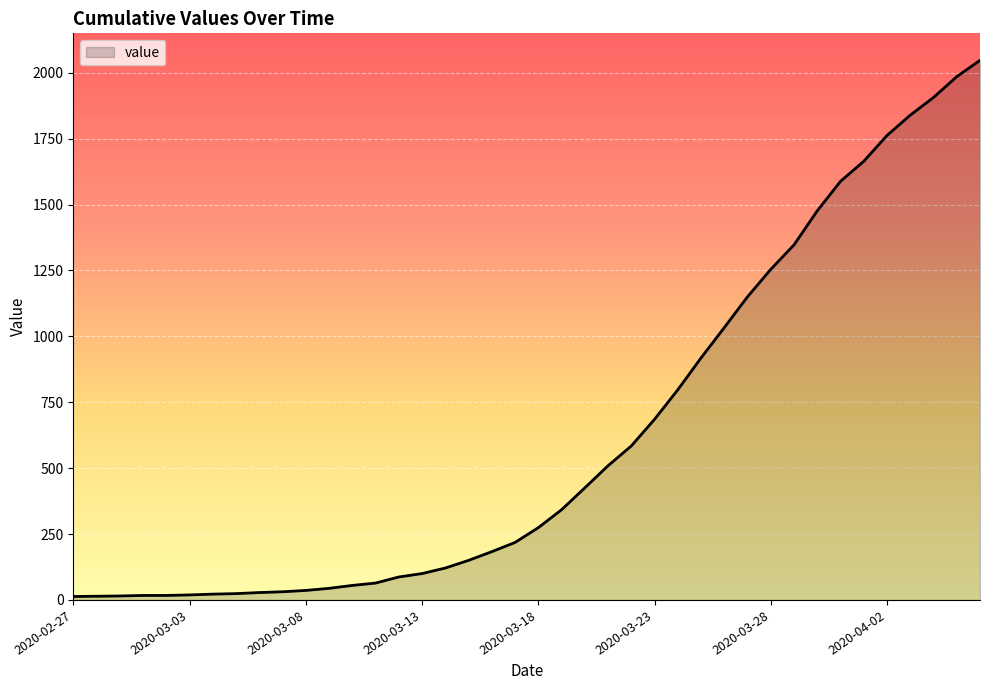

What is the greatest value displayed?

2047